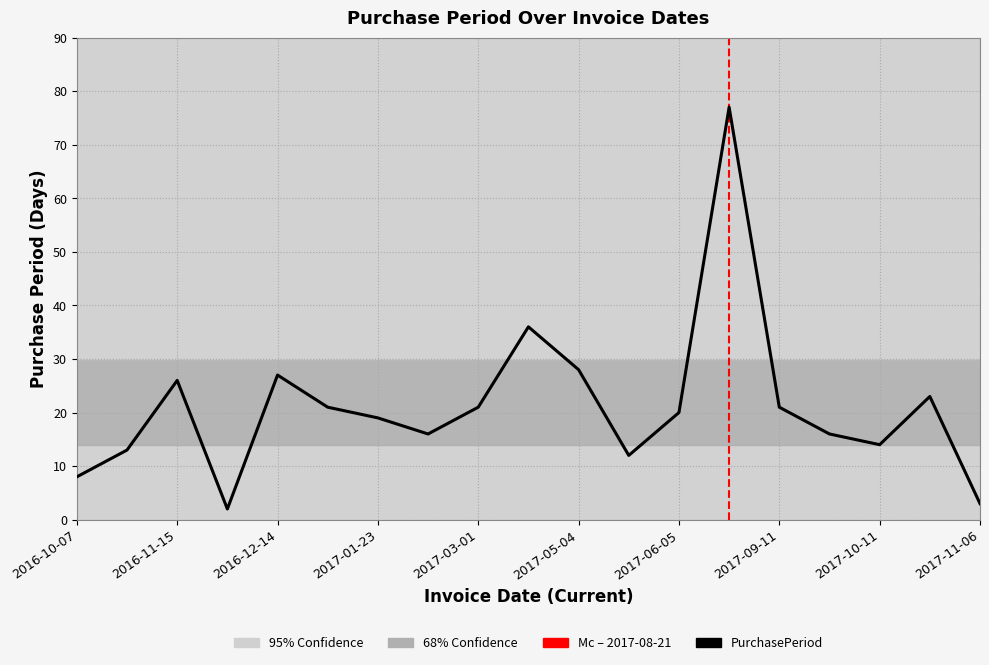

Reading right to left, list all the values displayed in this chart.

3	23	14	16	21	77	20	12	28	36	21	16	19	21	27	2	26	13	8